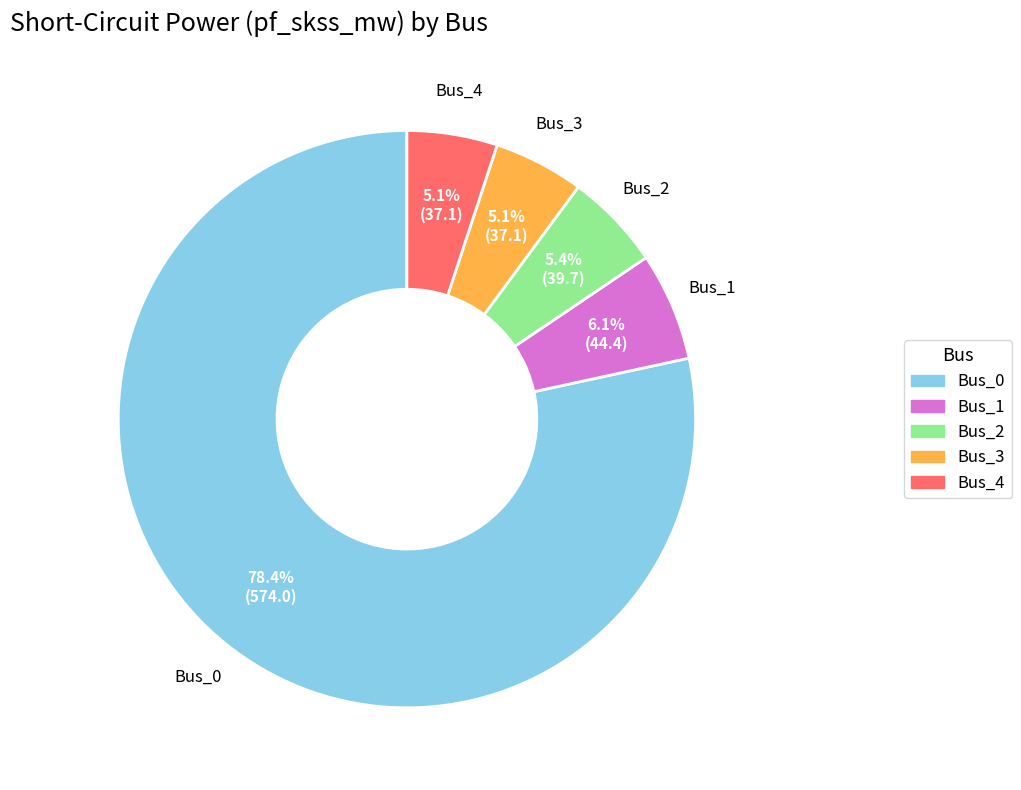

How many slices are in this pie chart?

5